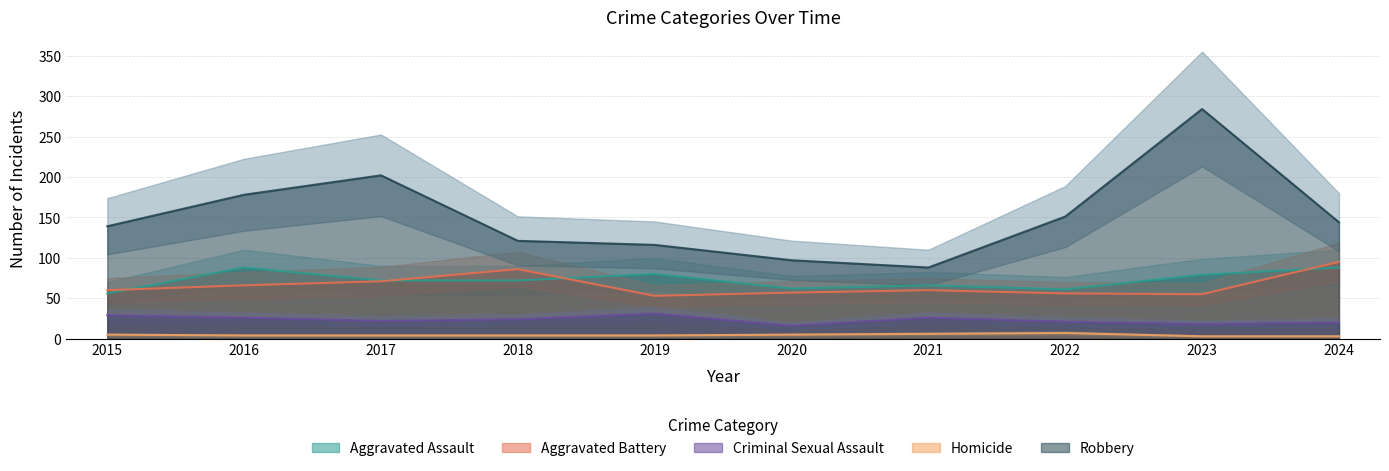

What is the value of the Aggravated Battery point at the 10th from the left?

95